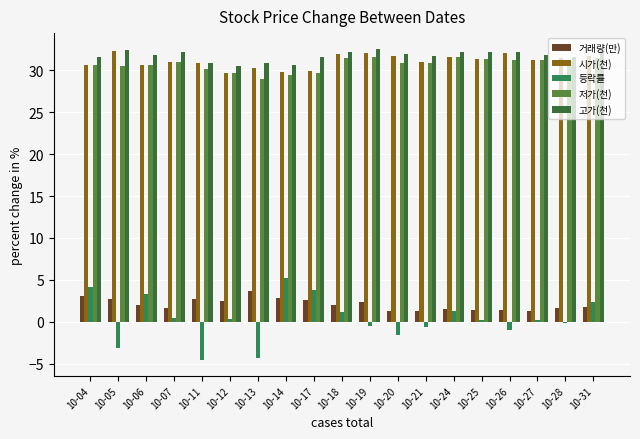

Which category has the lowest value in the 저가(천) series?

10-13